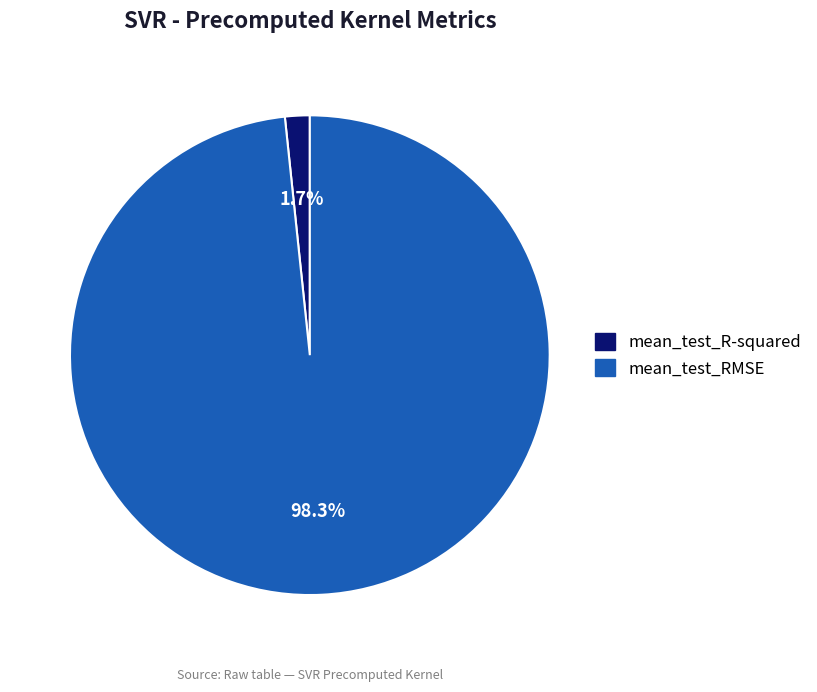

To the nearest percent, what is the difference between the largest and smallest slice percentages?

97%